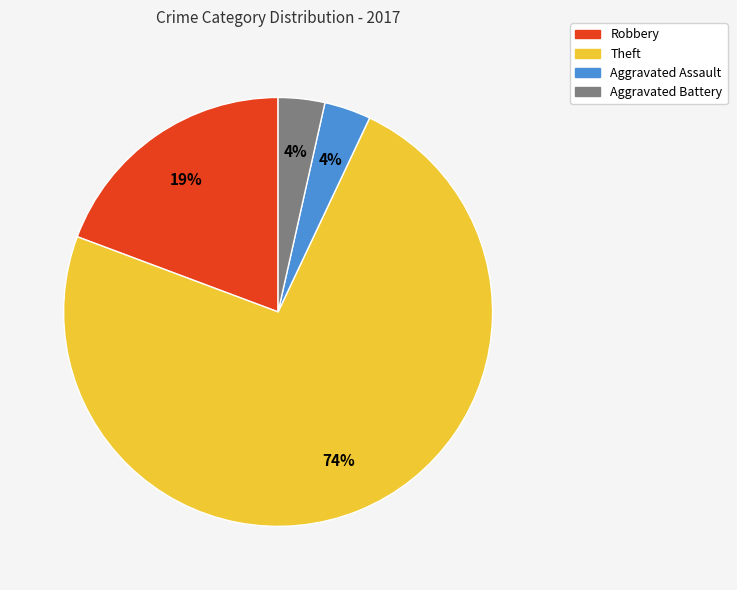

Which has a higher value, Aggravated Assault or Theft?

Theft